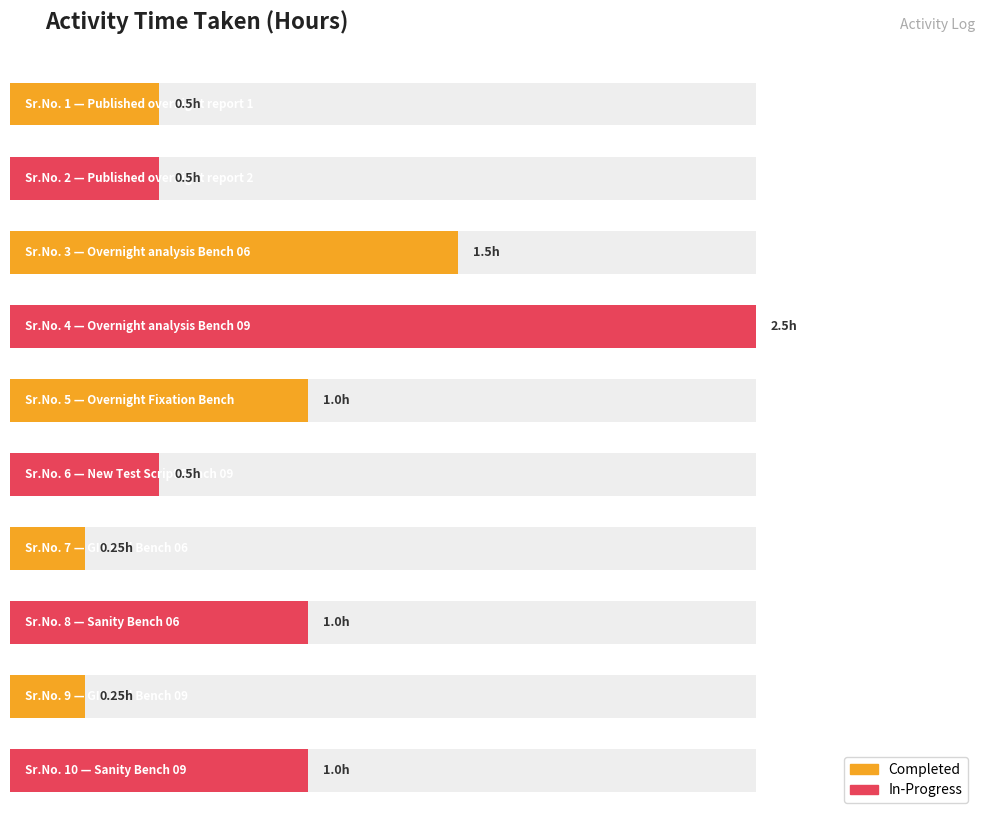

List the labels in order of value, largest first.

4, 3, 5, 8, 10, 1, 2, 6, 7, 9